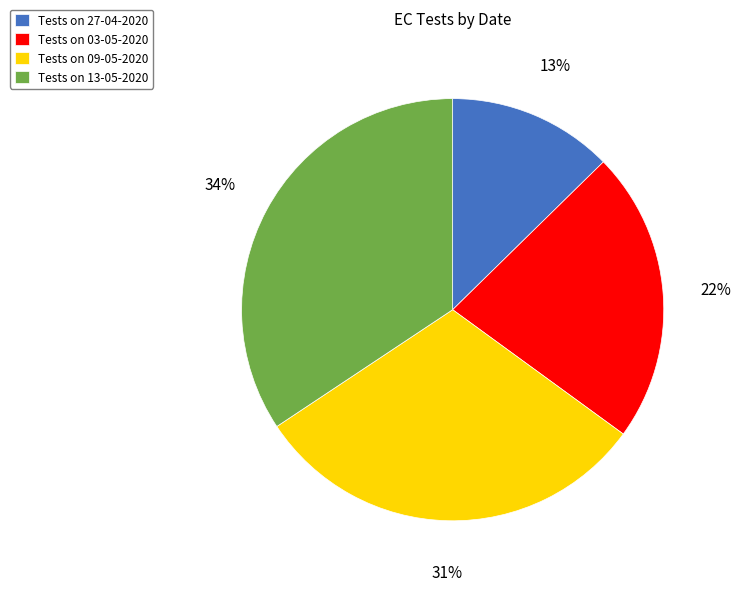

Is there any slice that represents more than half of the pie?

No